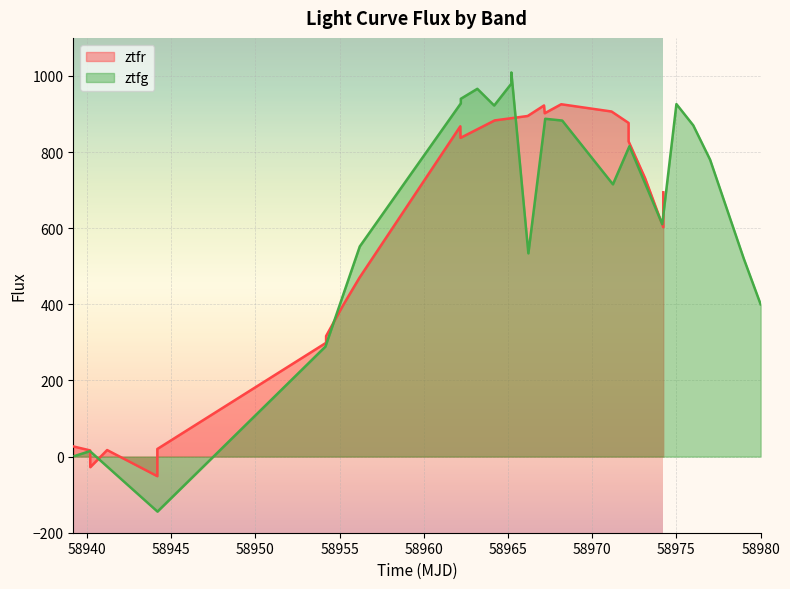

What are all the series names shown in the legend?

ztfr, ztfg